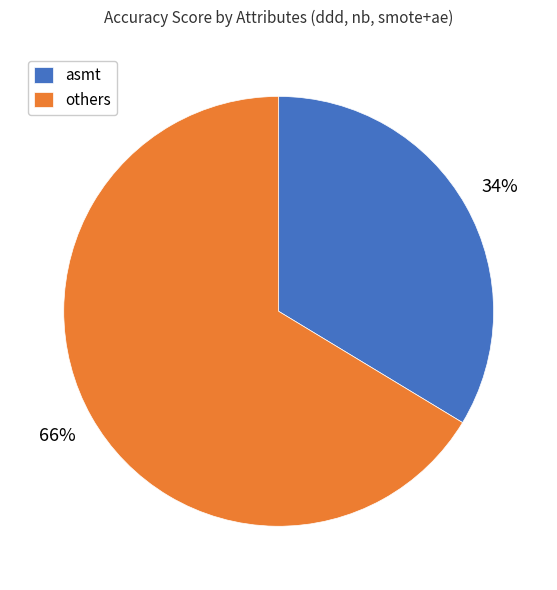

To the nearest percent, what is the combined percentage of asmt and others?

100%